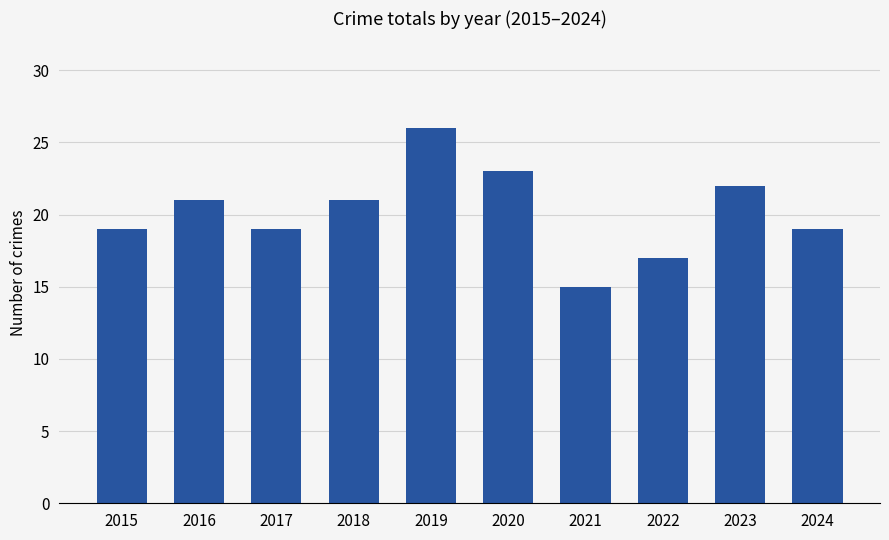

What is the average value?

20